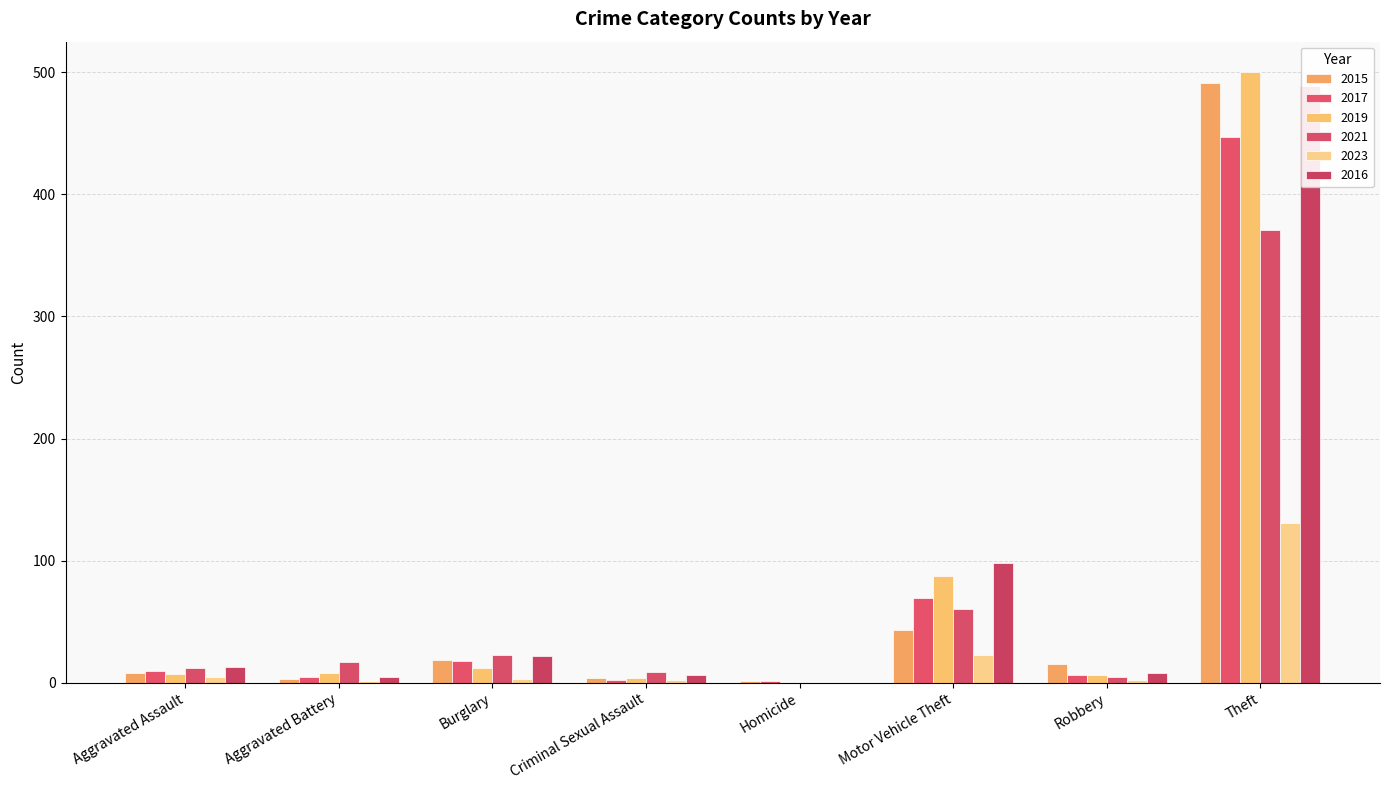

How many data points does each series have?

8